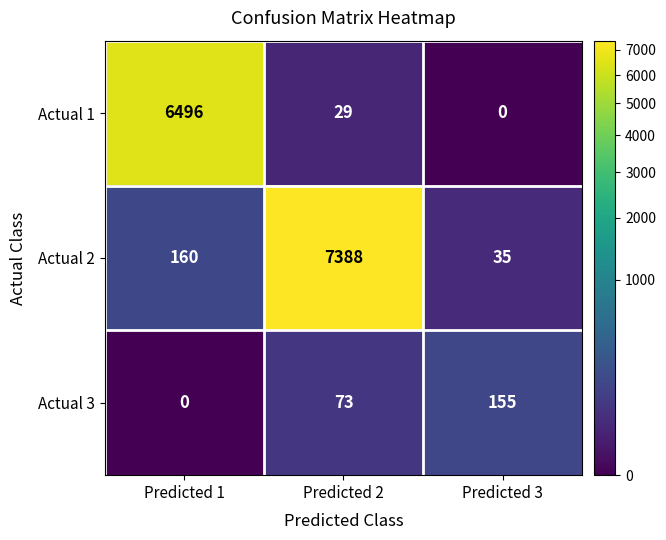

Count the number of categories in the chart.

3